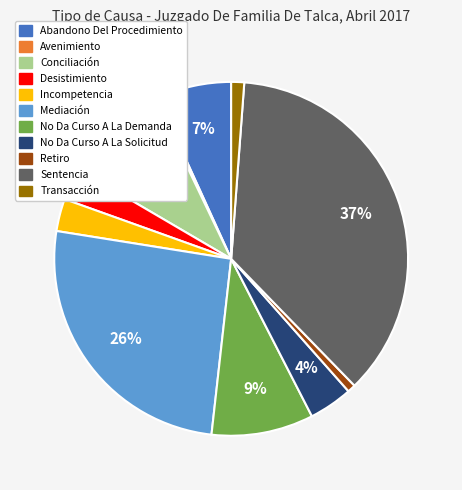

Is the sum of Conciliación and No Da Curso A La Demanda greater than half?

No